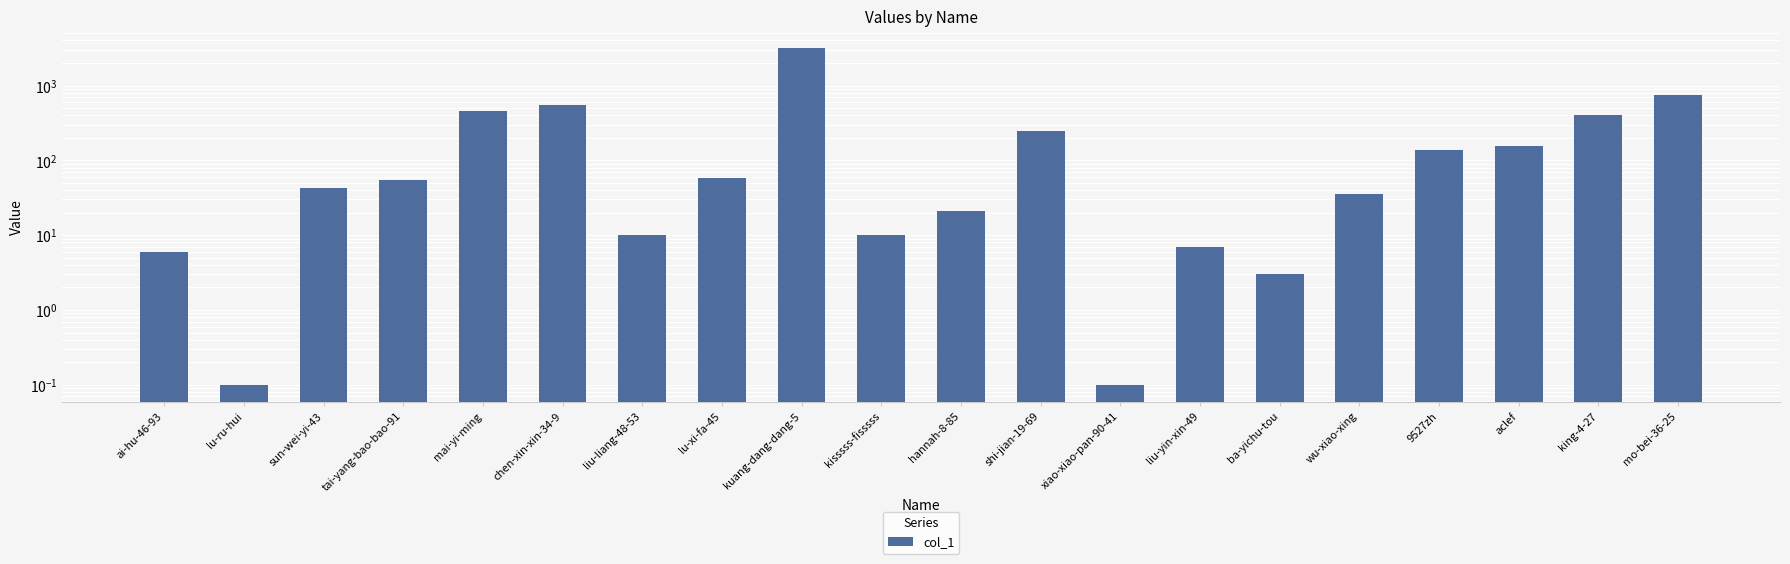

What is the sum of the values at aclef and liu-liang-48-53?

167.0